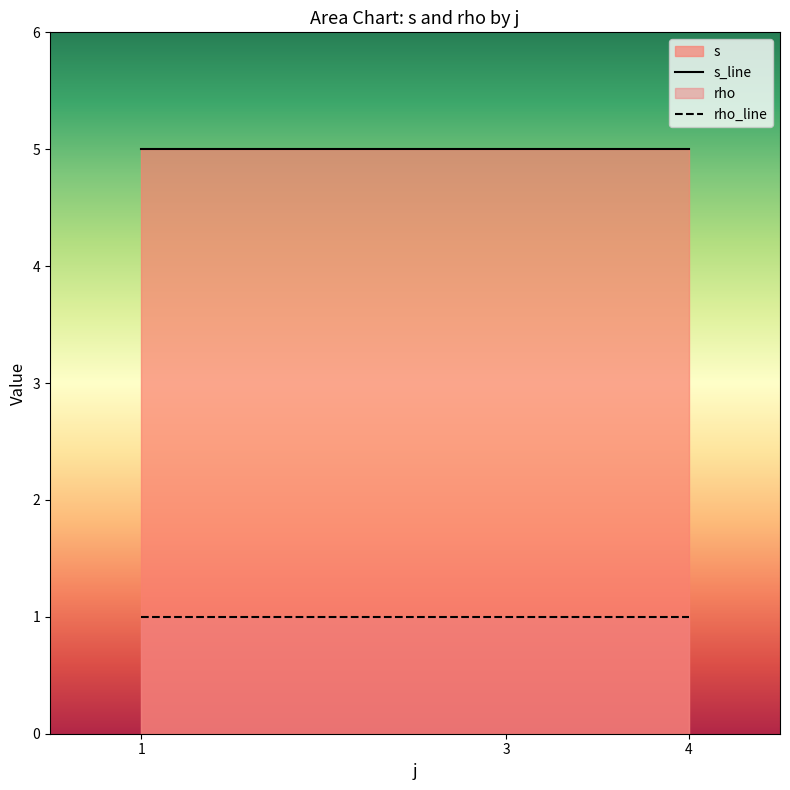

The rho_line series shows 1 at 1. True or false?

True